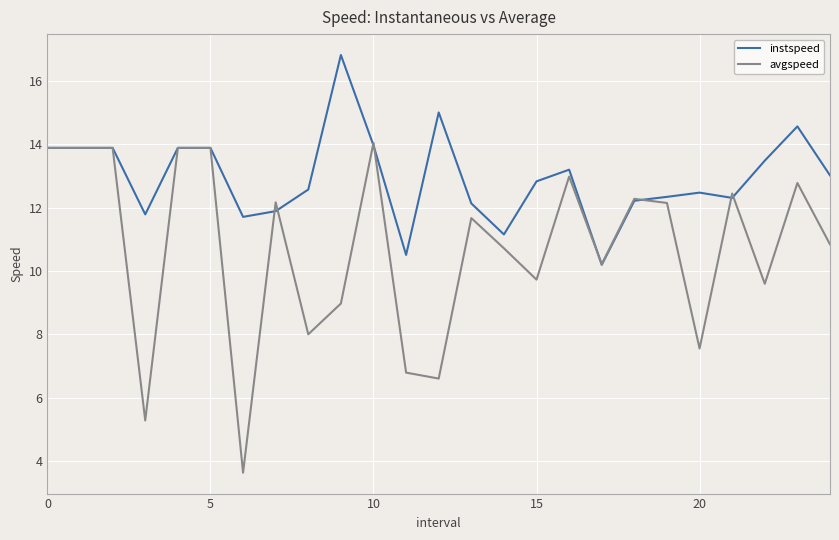

List the series in order of their peak value, lowest first.

avgspeed, instspeed